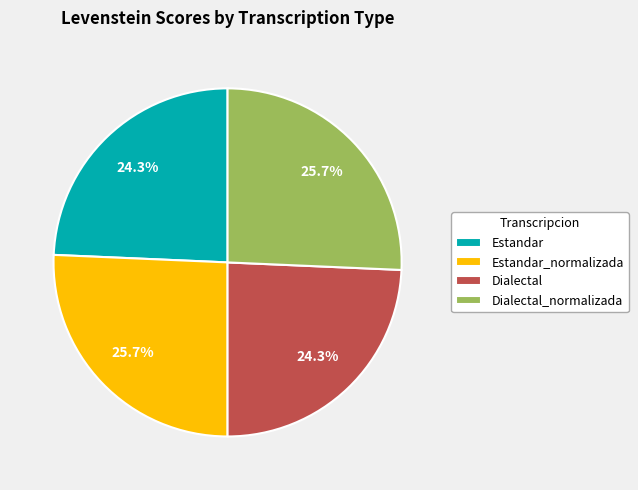

Does any single category account for the majority?

No